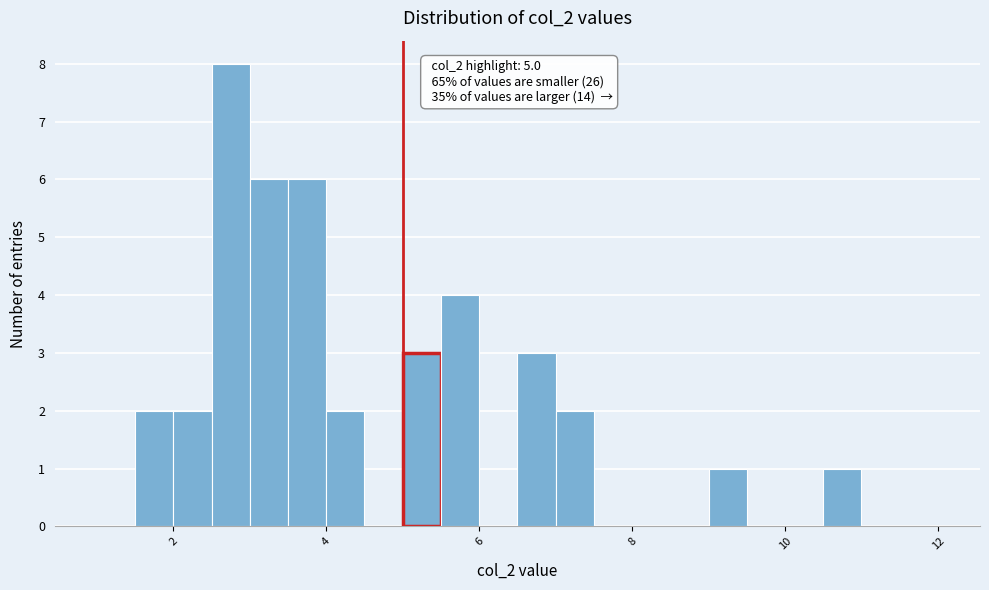

Around what value on the x-axis is the tallest bar? Give the approximate position of its centre, as read against the axis.

2.8